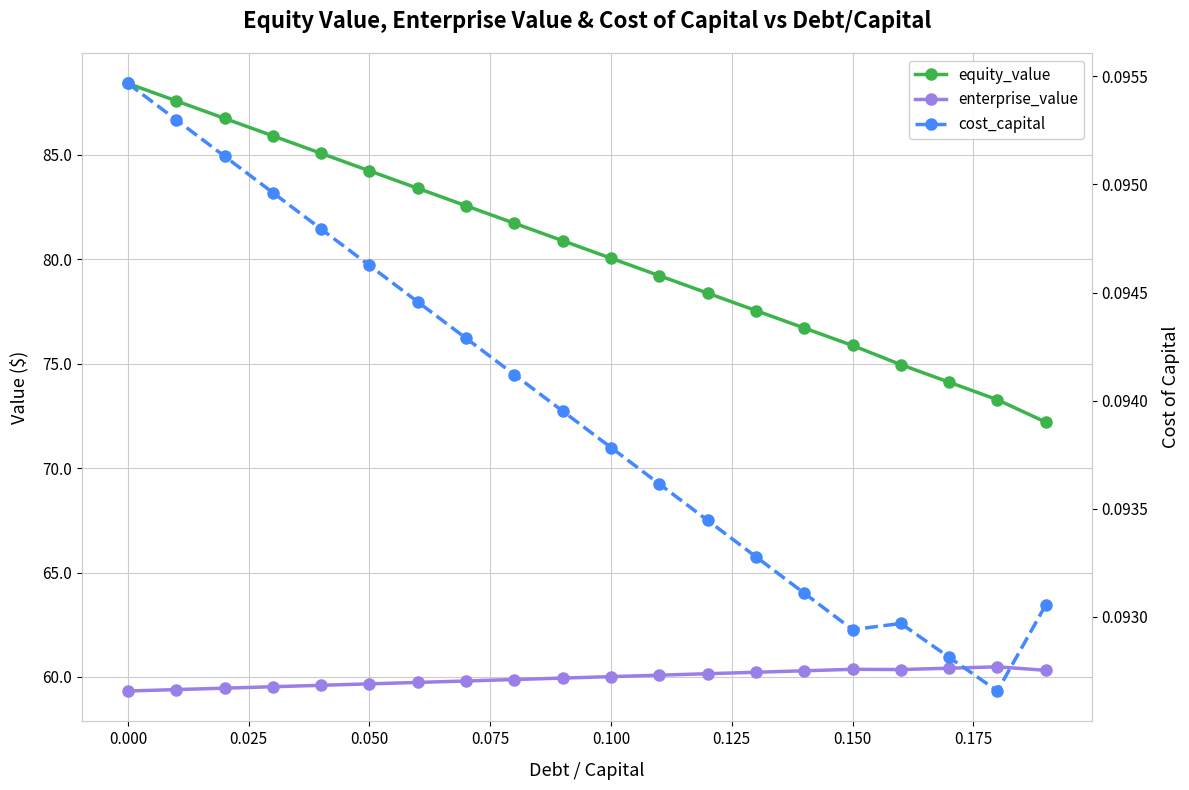

The value of cost_capital at 0.025 is 0.1. True or false?

False